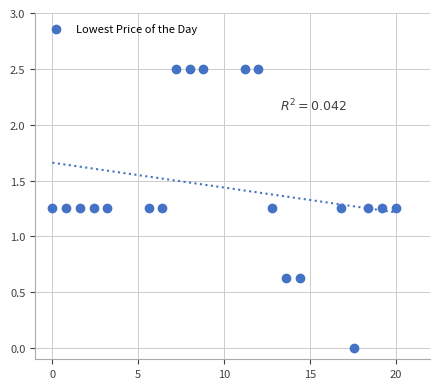

What is the range of X values (max minus min)?

20.0